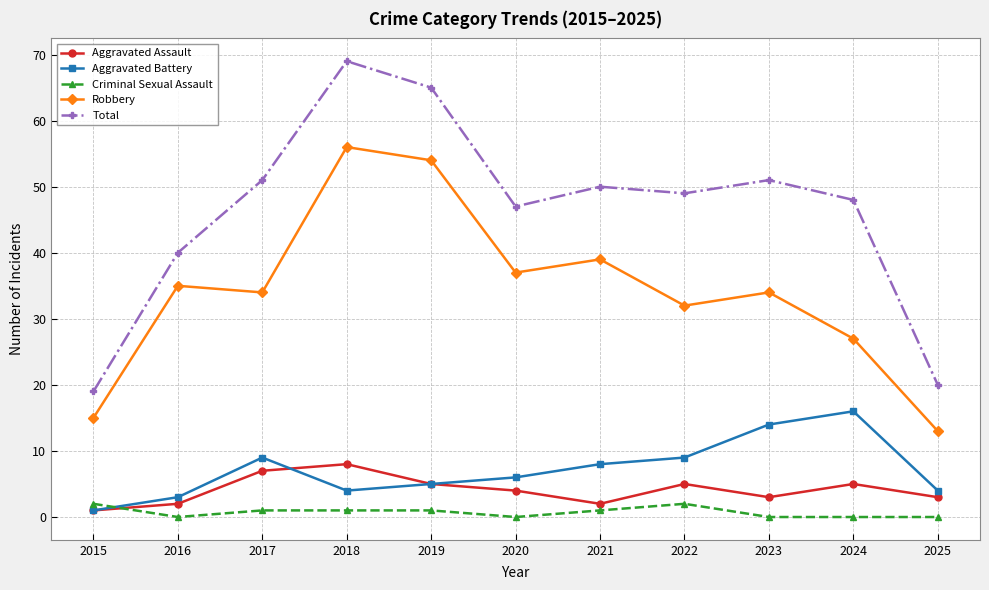

True or false: Aggravated Battery and Robbery intersect in this chart.

False